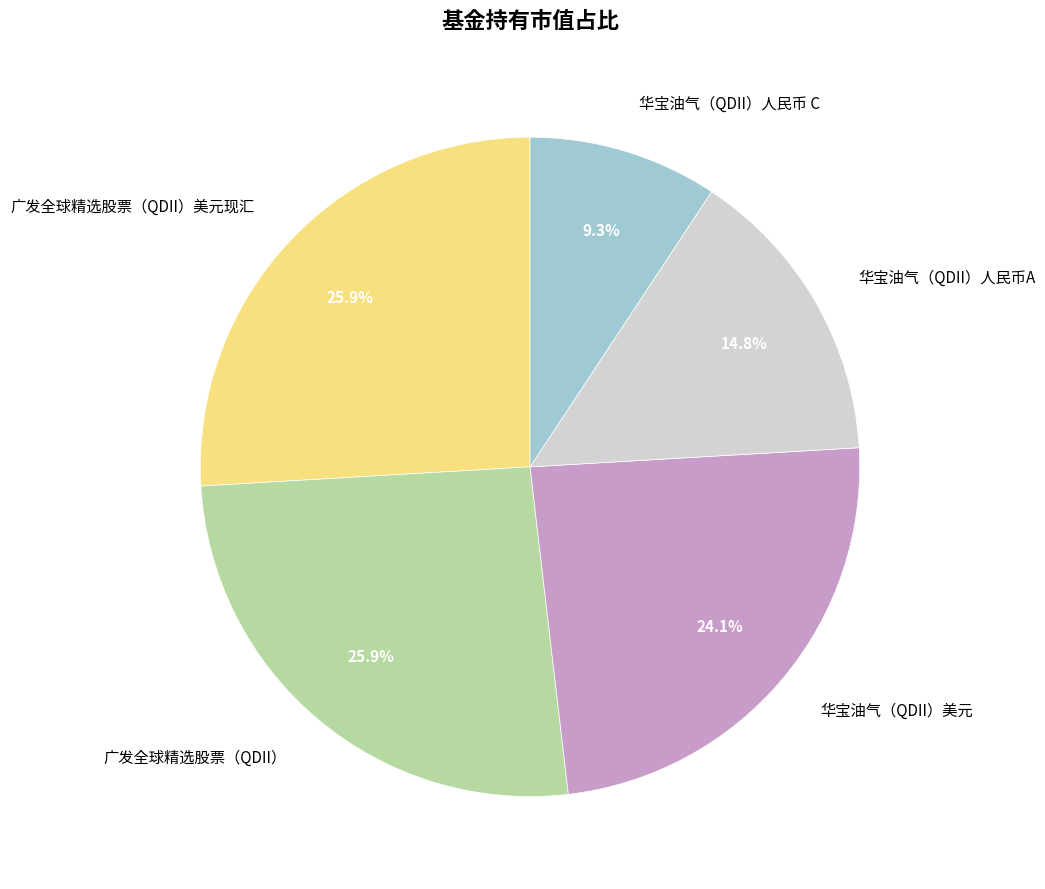

To the nearest percent, what percentage of the pie is 华宝油气（QDII）人民币 C?

9%